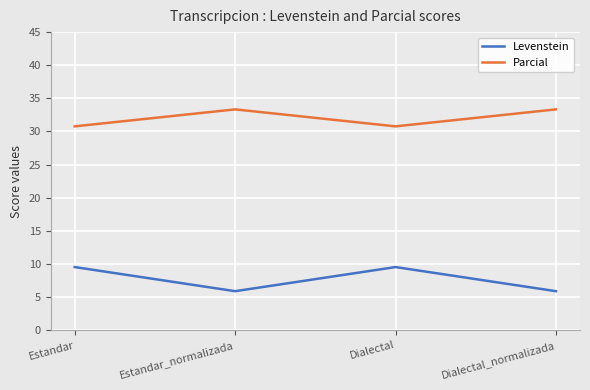

True or false: Parcial and Levenstein intersect in this chart.

False